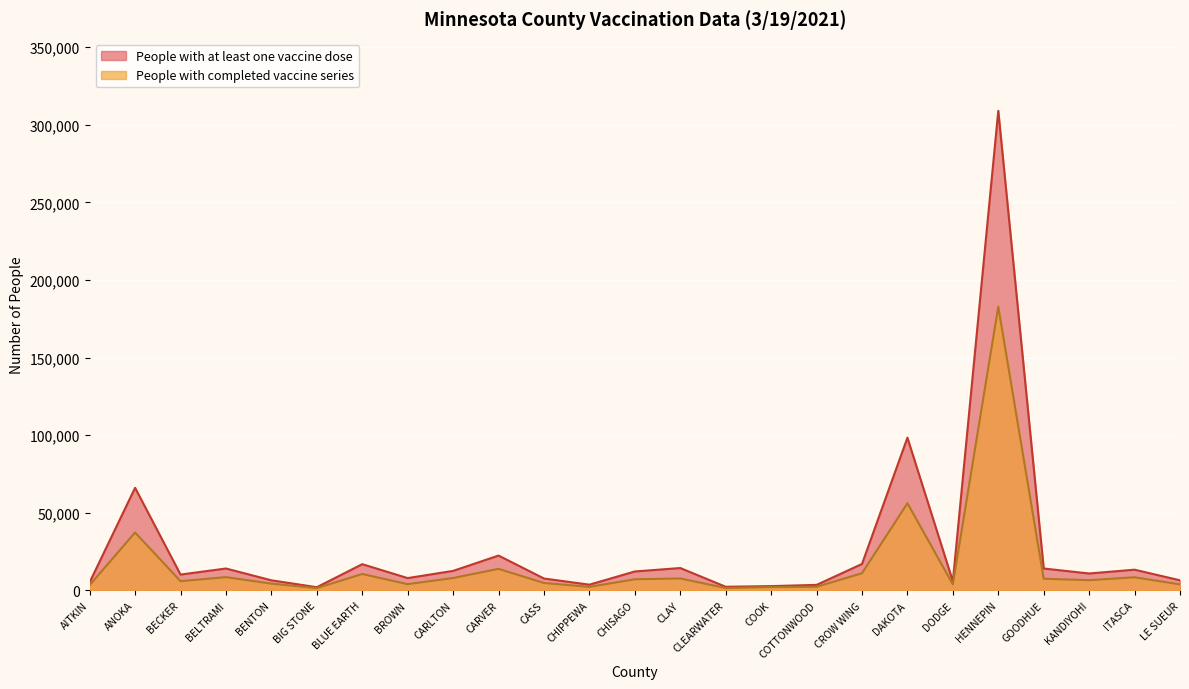

What is the sum of all People with completed vaccine series values?

405890